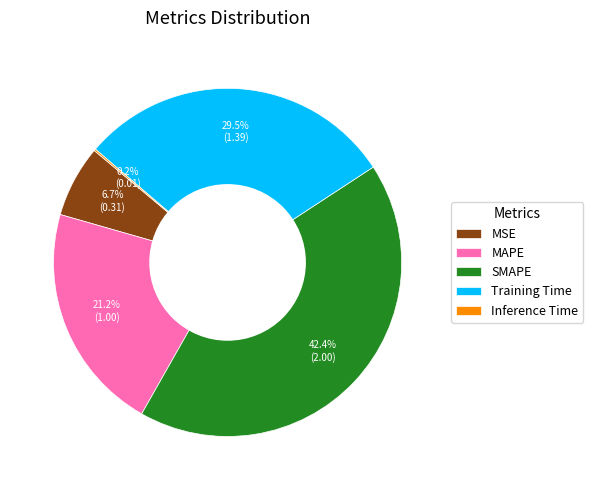

Between SMAPE and Training Time, which is larger?

SMAPE